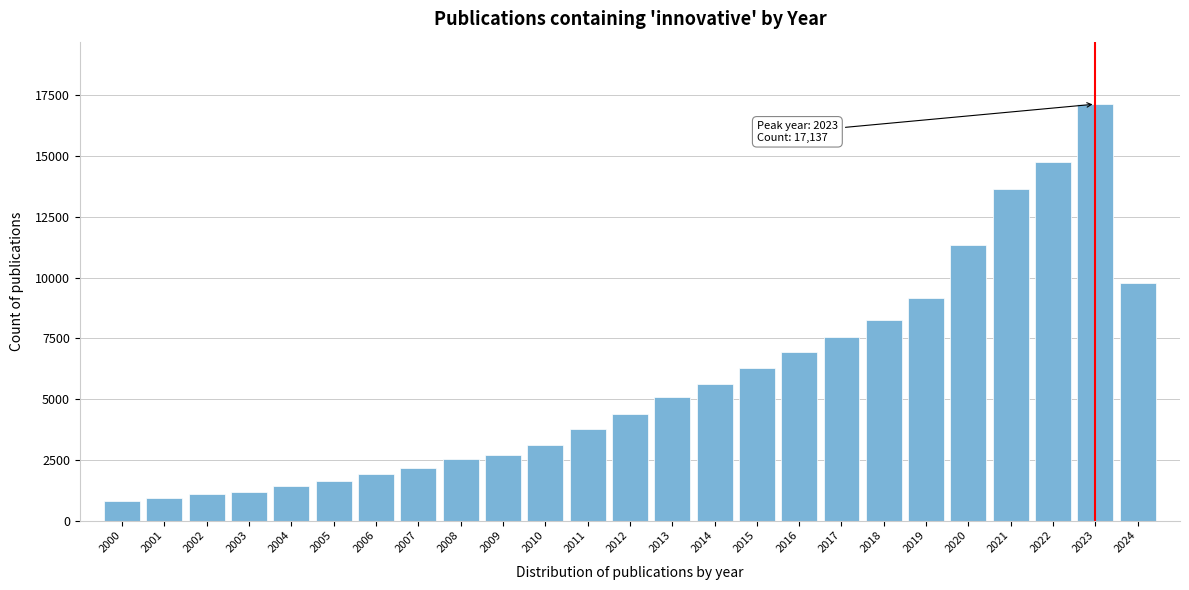

What is the difference between the maximum and minimum values?

16333